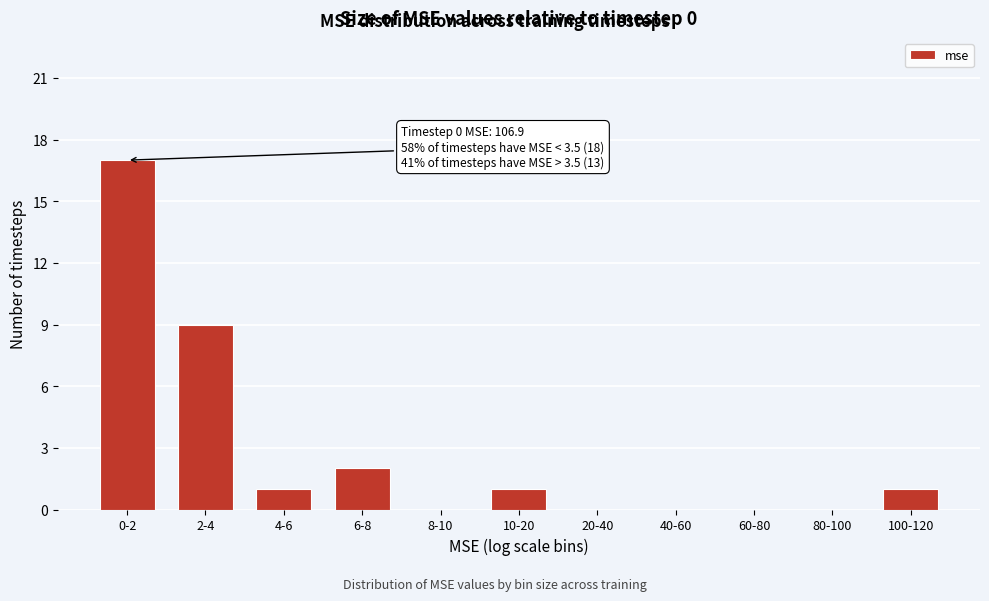

Reading left to right, extract all data points from this chart.

0-2=17	2-4=9	4-6=1	6-8=2	8-10=0	10-20=1	20-40=0	40-60=0	60-80=0	80-100=0	100-120=1